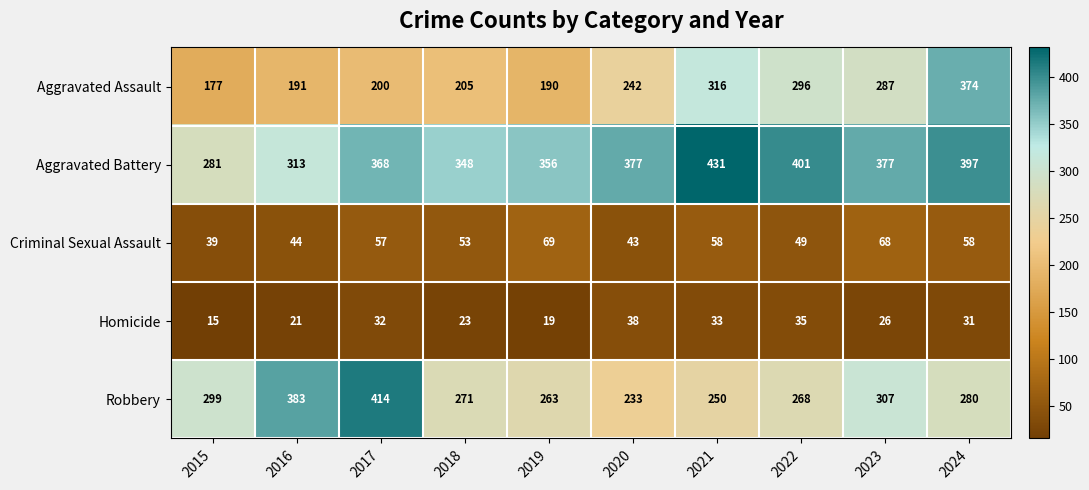

How many data points does each series have?

10